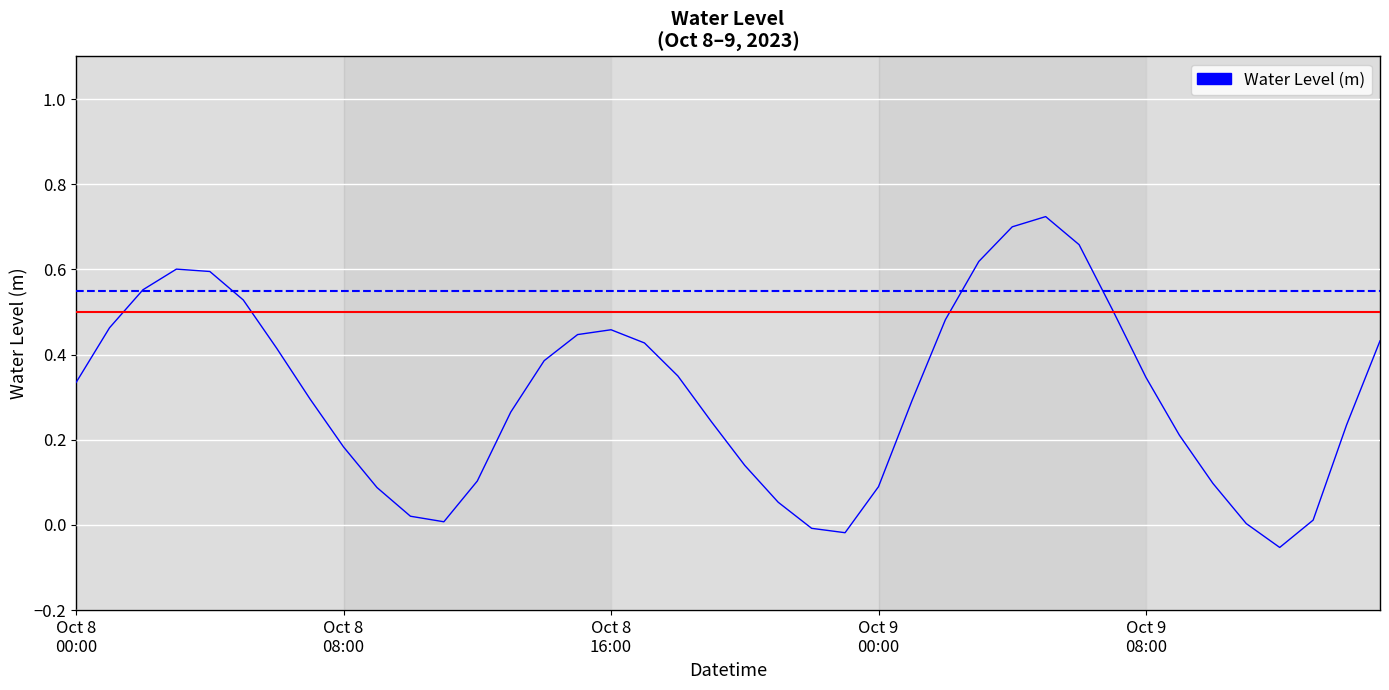

What is the difference between the maximum and minimum values?

0.8